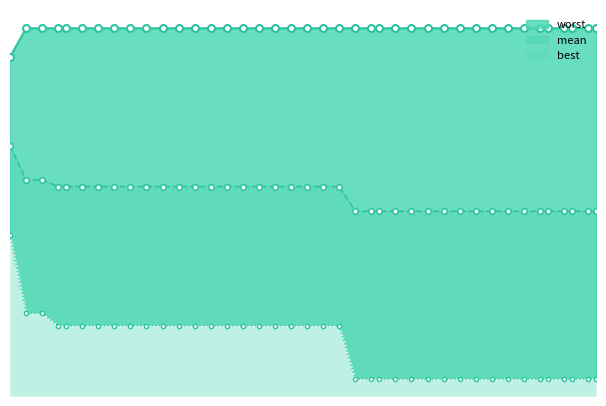

Rank the series by their average value, from lowest to highest.

best, mean, worst